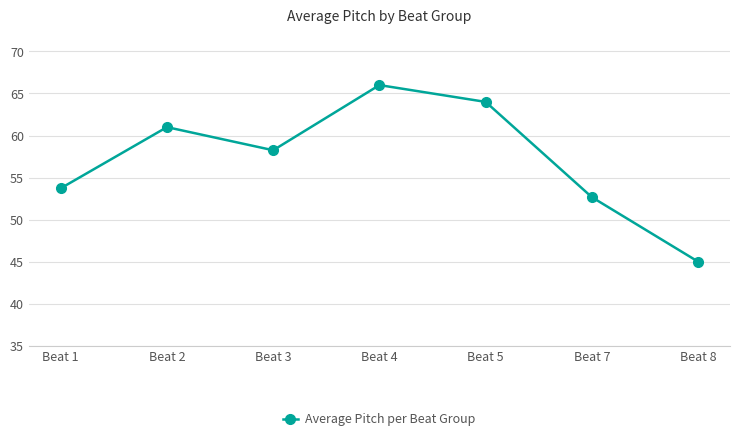

What is the greatest value displayed?

66.0